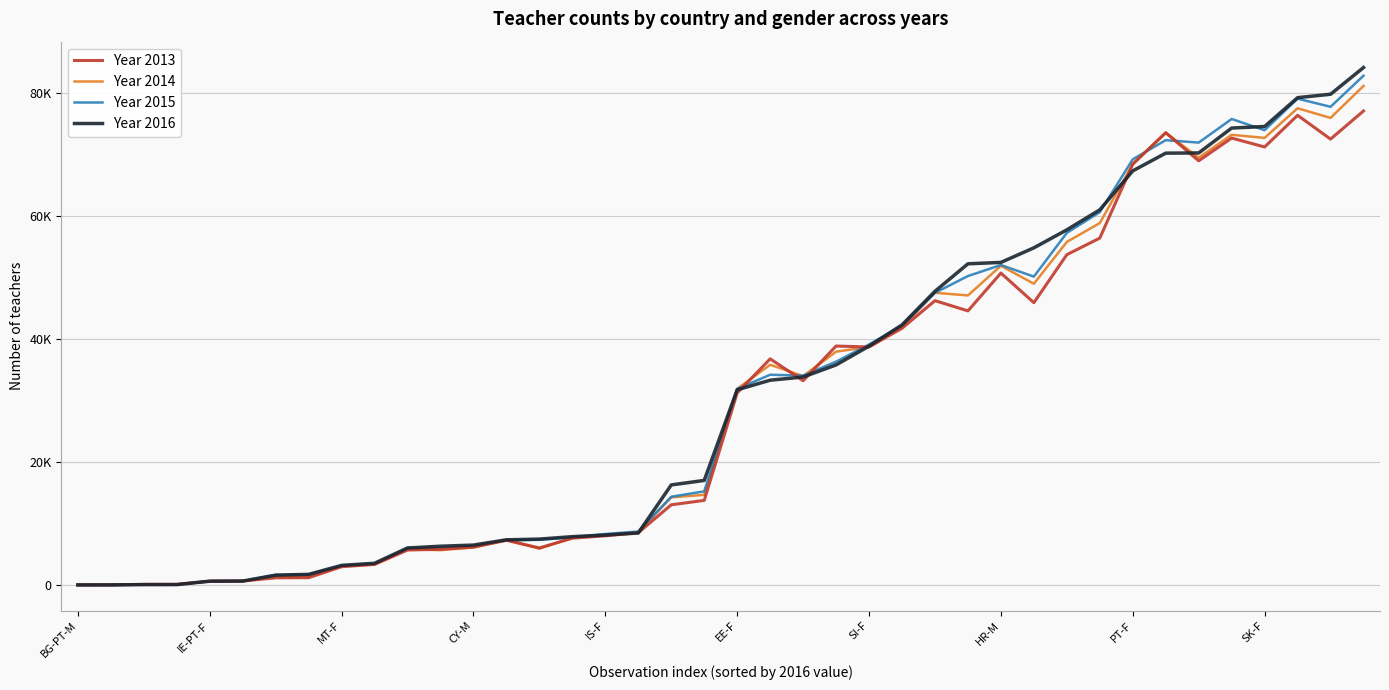

Does the chart have visible grid lines?

Yes